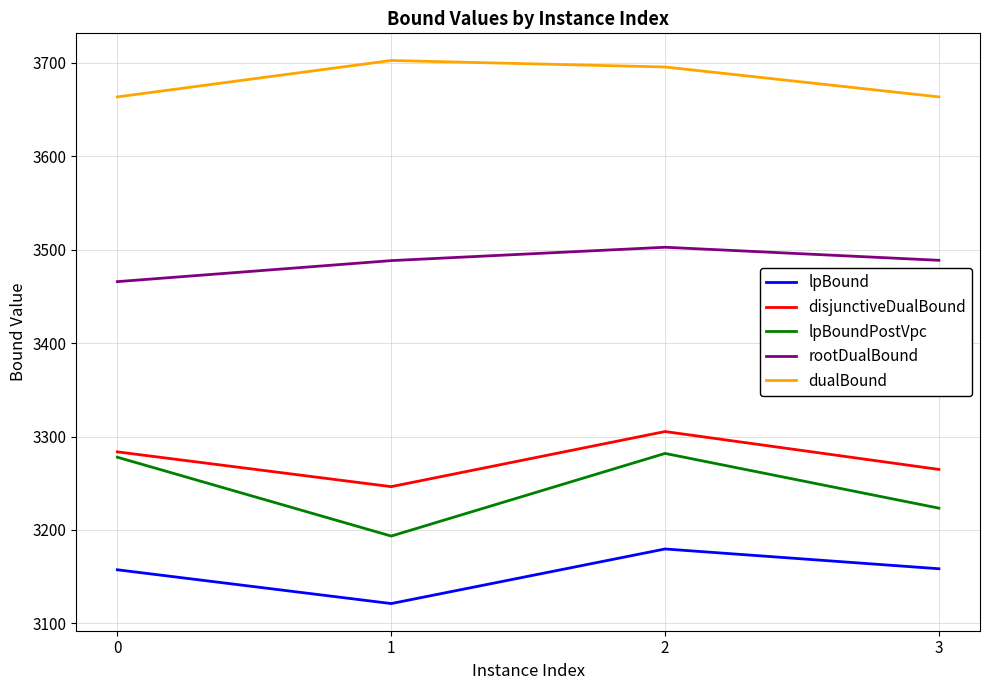

What is the difference between the second highest and minimum values in the rootDualBound series?

22.8